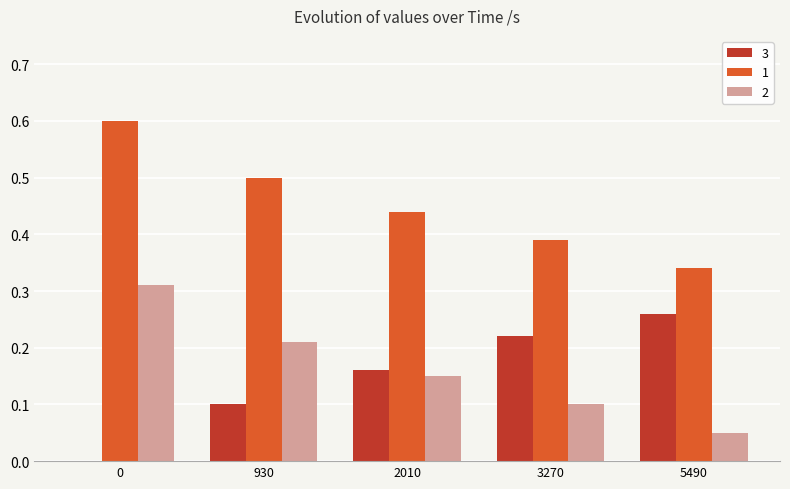

What is the sum of all 3 values?

0.7